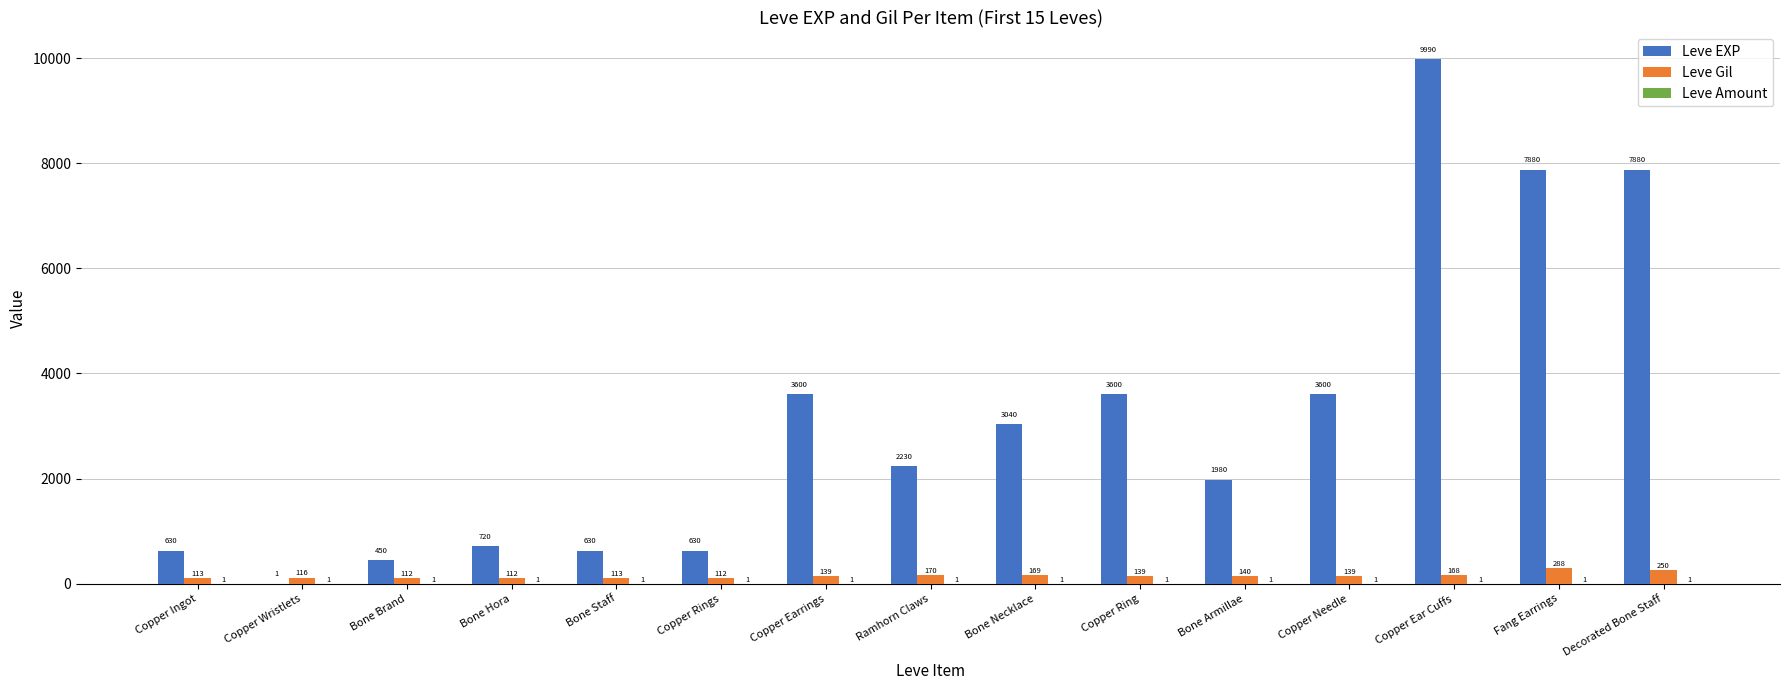

The value of Leve Gil at Copper Earrings is 139. True or false?

True